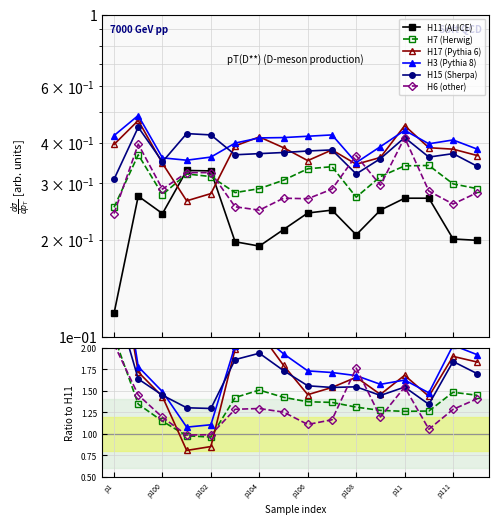

Is it true that H6 (other) equals 1.5 at p102?

False